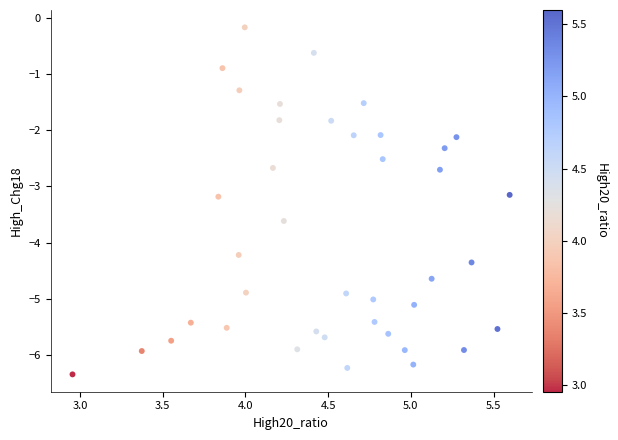

What is the range of Y values (max minus min)?

6.2